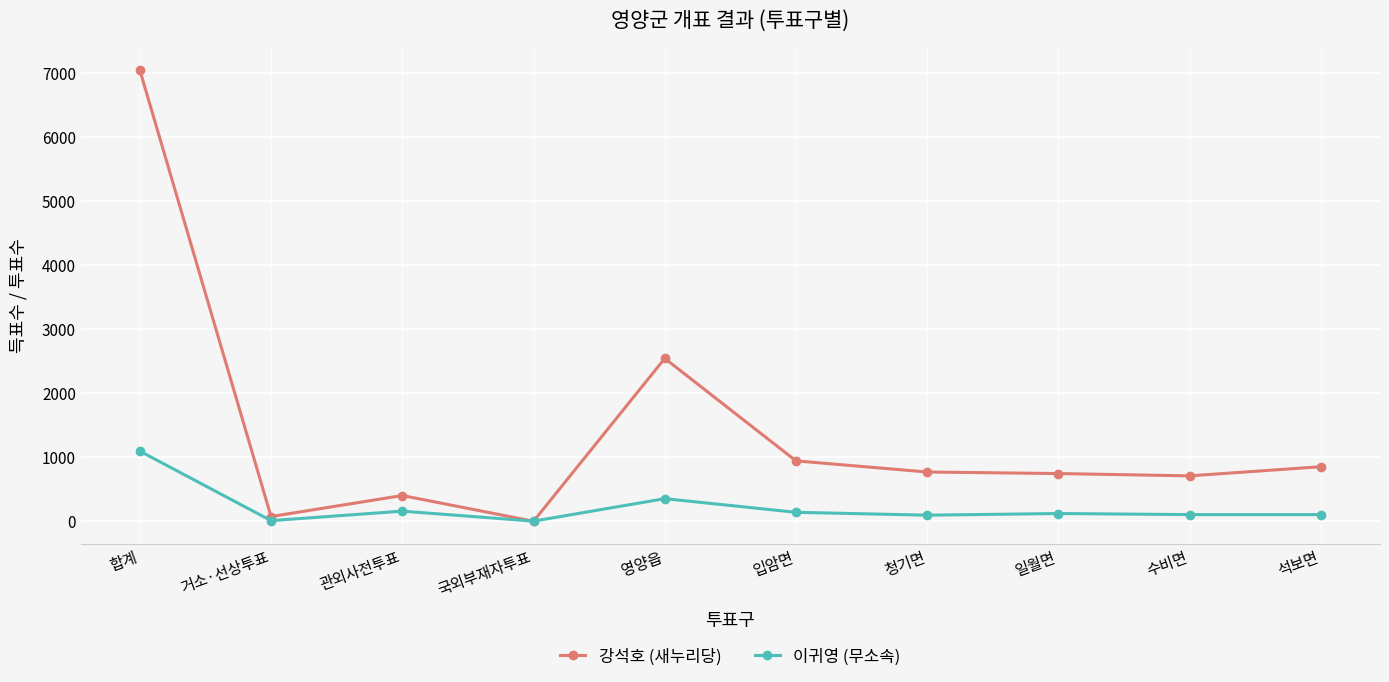

What is the total value across all series at 영양읍?

2898